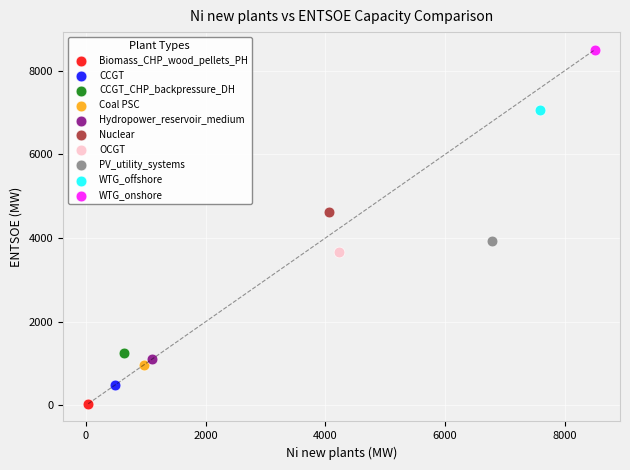

What are all the series names shown in the legend?

Biomass_CHP_wood_pellets_PH, CCGT, CCGT_CHP_backpressure_DH, Coal PSC, Hydropower_reservoir_medium, Nuclear, OCGT, PV_utility_systems, WTG_offshore, WTG_onshore